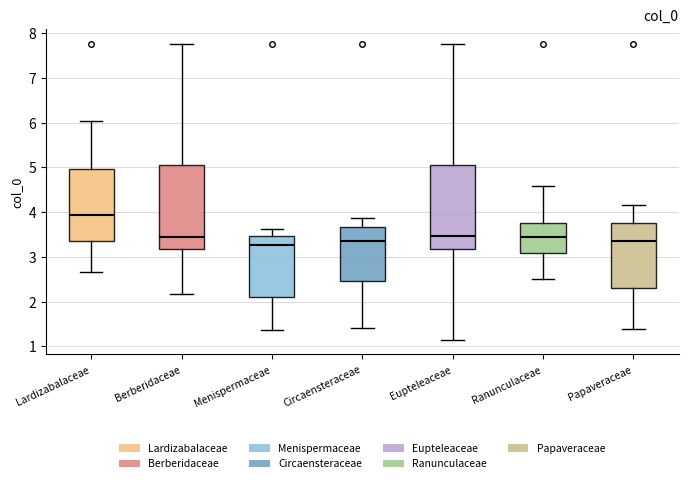

Reading left to right, transcribe this box plot: for each box, give where its median line is, the range the box spans, and where its two whiskers end, as read against the y-axis. The values are not printed on the chart, so give them approximately, as read against the axis.

Lardizabalaceae: median 3.9, box 3.4 to 5.0, whiskers 2.7 to 6.0
Berberidaceae: median 3.4, box 3.2 to 5.1, whiskers 2.2 to 7.8
Menispermaceae: median 3.3, box 2.1 to 3.5, whiskers 1.4 to 3.6
Circaensteraceae: median 3.4, box 2.5 to 3.7, whiskers 1.4 to 3.9
Eupteleaceae: median 3.5, box 3.2 to 5.0, whiskers 1.2 to 7.8
Ranunculaceae: median 3.4, box 3.1 to 3.8, whiskers 2.5 to 4.6
Papaveraceae: median 3.4, box 2.3 to 3.8, whiskers 1.4 to 4.2